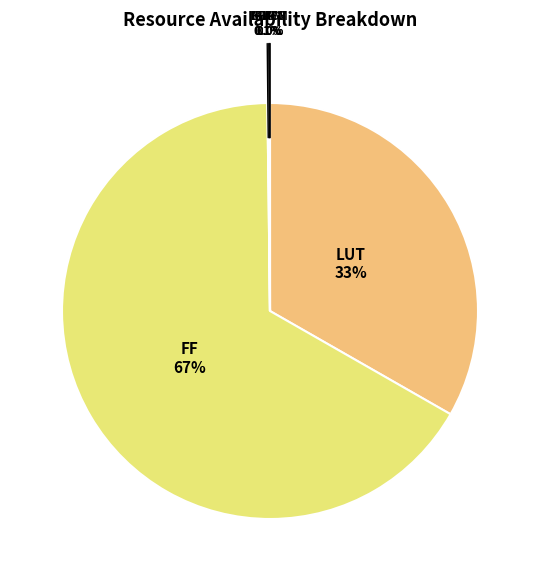

Does any single category account for the majority?

Yes